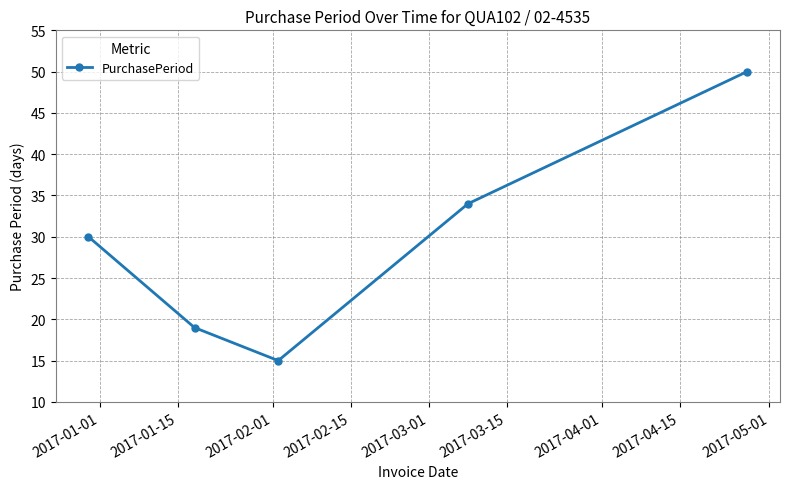

What is the average value?

30